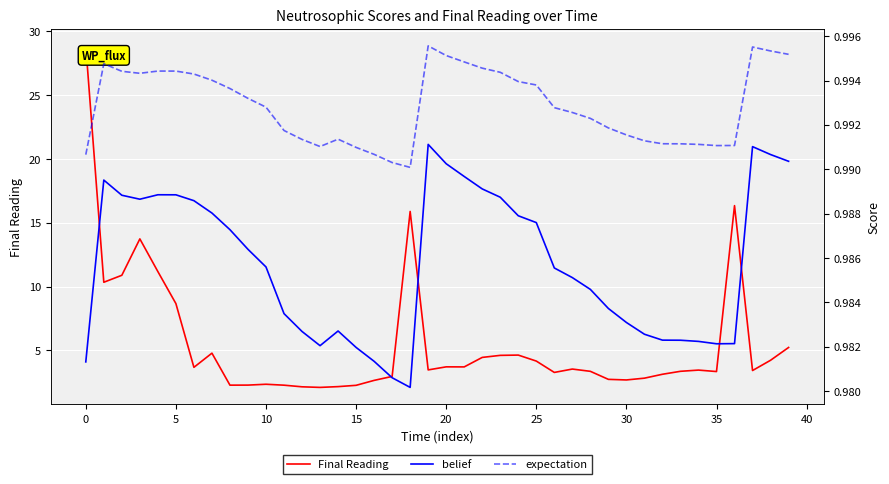

What is the minimum value for Final Reading?

2.1